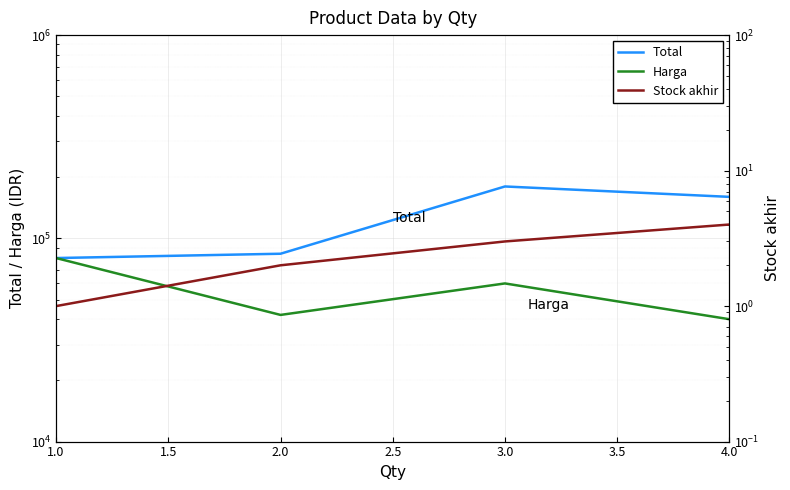

At which label does Harga first exceed 60000?

1.0